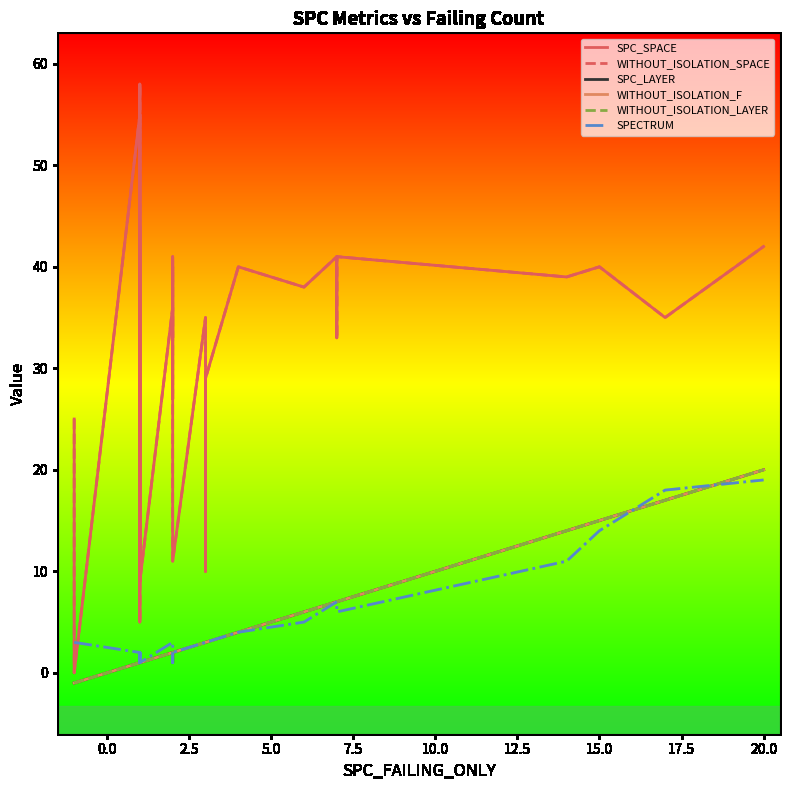

What are all the series names shown in the legend?

SPC_SPACE, WITHOUT_ISOLATION_SPACE, SPC_LAYER, WITHOUT_ISOLATION_F, WITHOUT_ISOLATION_LAYER, SPECTRUM